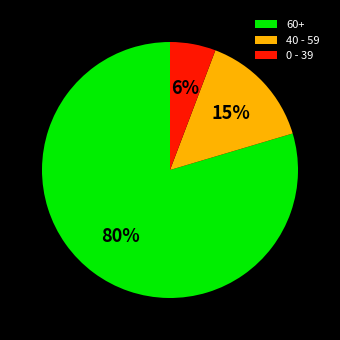

Rank the categories by value from highest to lowest.

60+, 40 - 59, 0 - 39